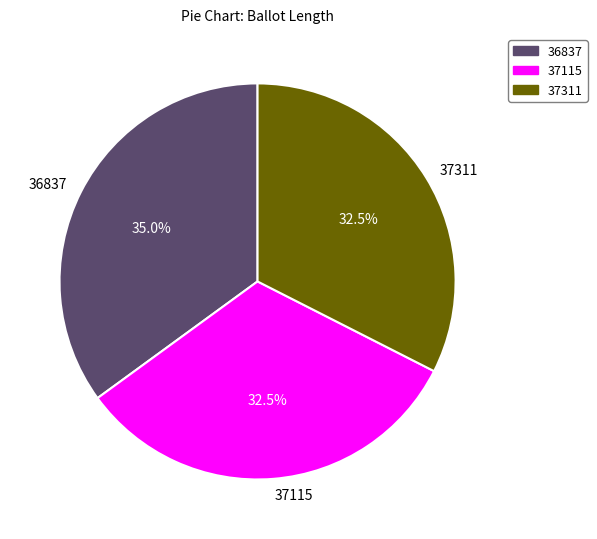

Is there any slice that represents more than half of the pie?

No